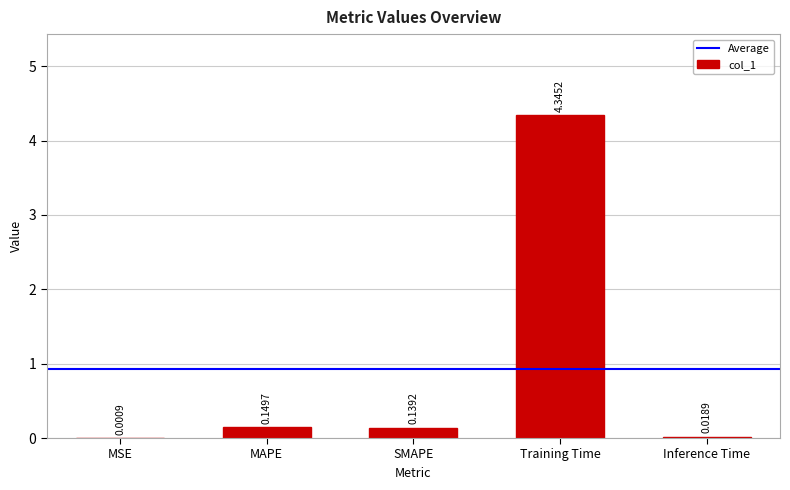

What is the sum of all values?

4.7